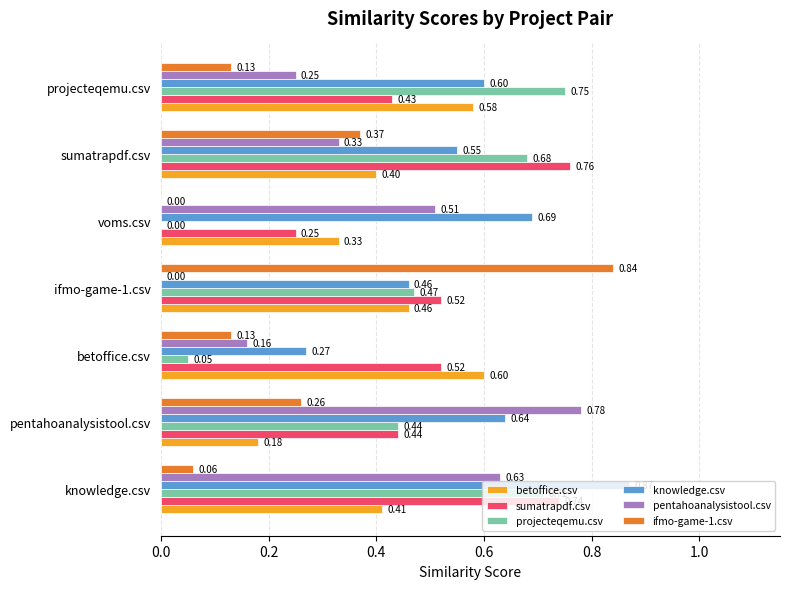

Between pentahoanalysistool.csv and voms.csv, which series saw the biggest shift?

projecteqemu.csv